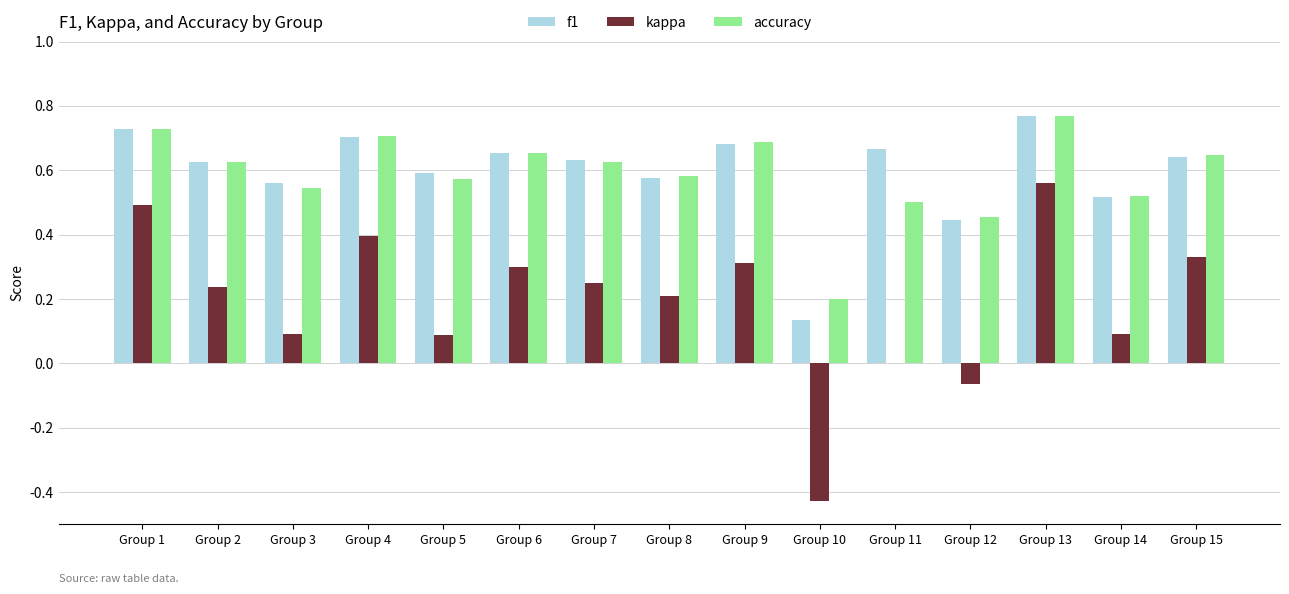

At which category is the sum across all series the highest?

Group 13